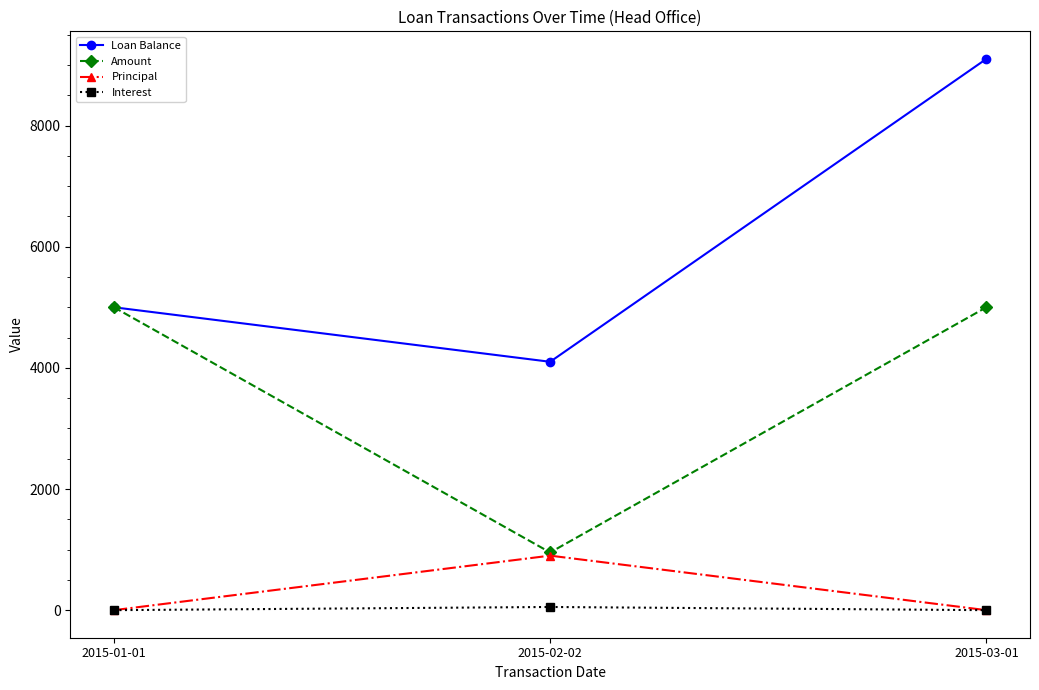

Which series has the largest total across all categories?

Loan Balance